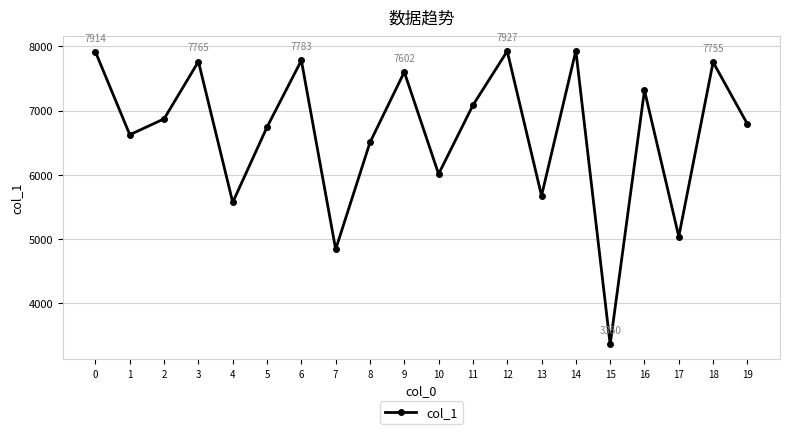

What is the average value?

6654